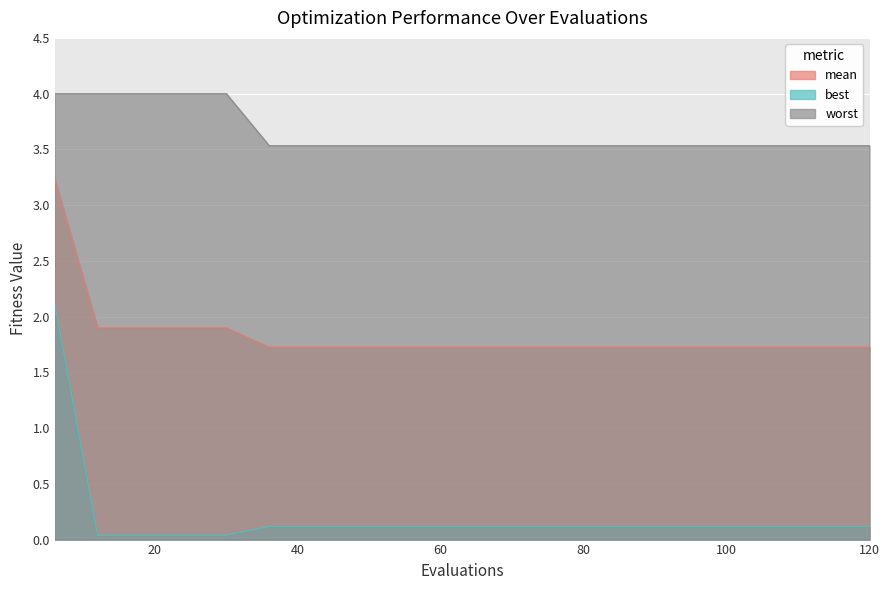

Rank the categories by best value from lowest to highest.

12, 18, 24, 30, 36, 42, 48, 54, 60, 66, 72, 78, 84, 90, 96, 102, 108, 114, 120, 6